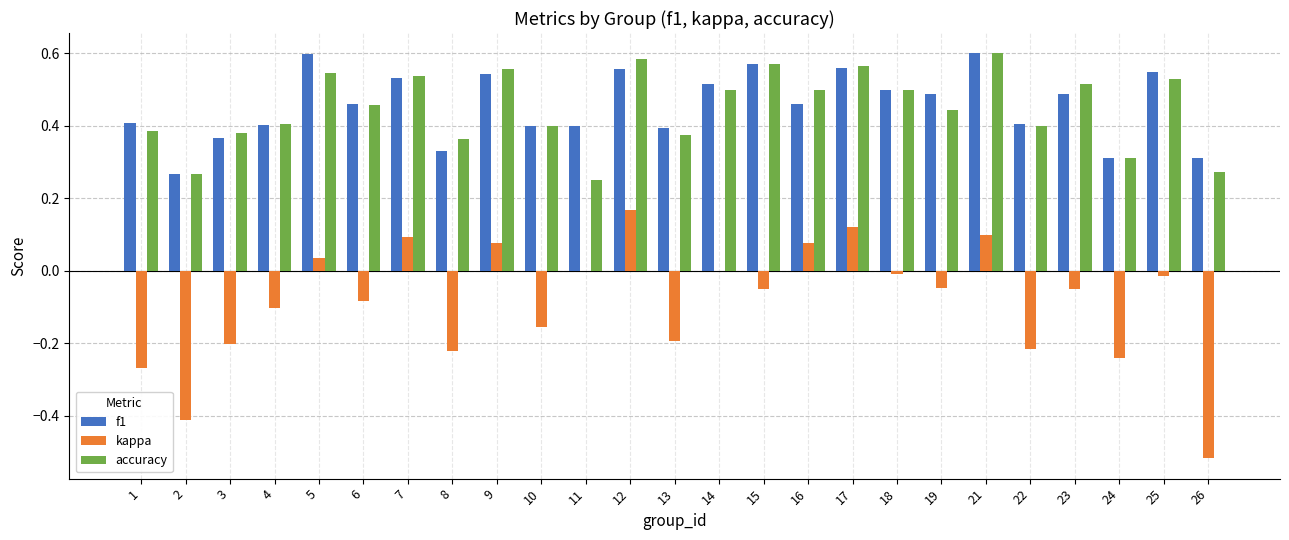

What is the total value across all series at 9?

1.2